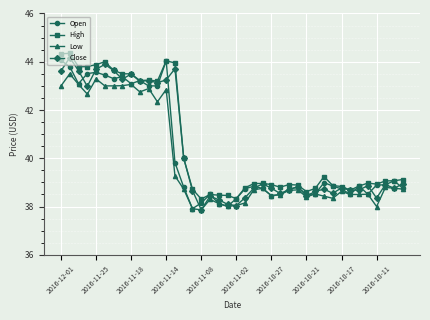

What is the value of the High point at the 29th from the left?

38.6